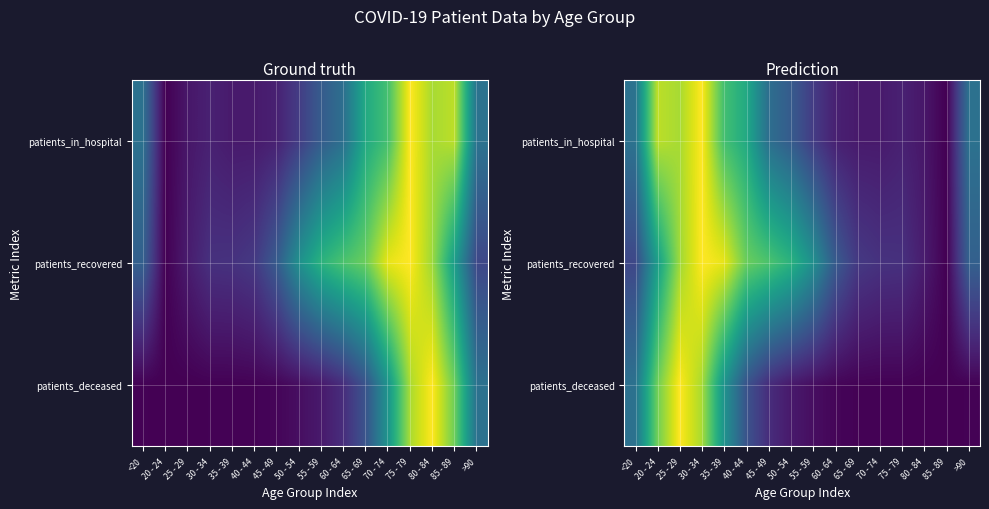

The patients_in_hospital series shows 0.4 at 45 - 49. True or false?

True